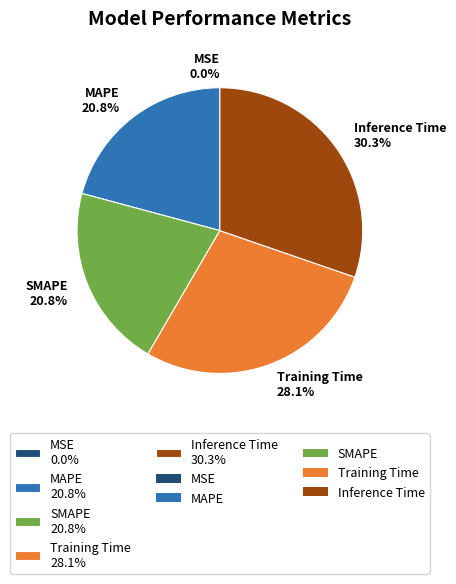

Does Inference Time 30.3% account for over 50% of the chart?

No